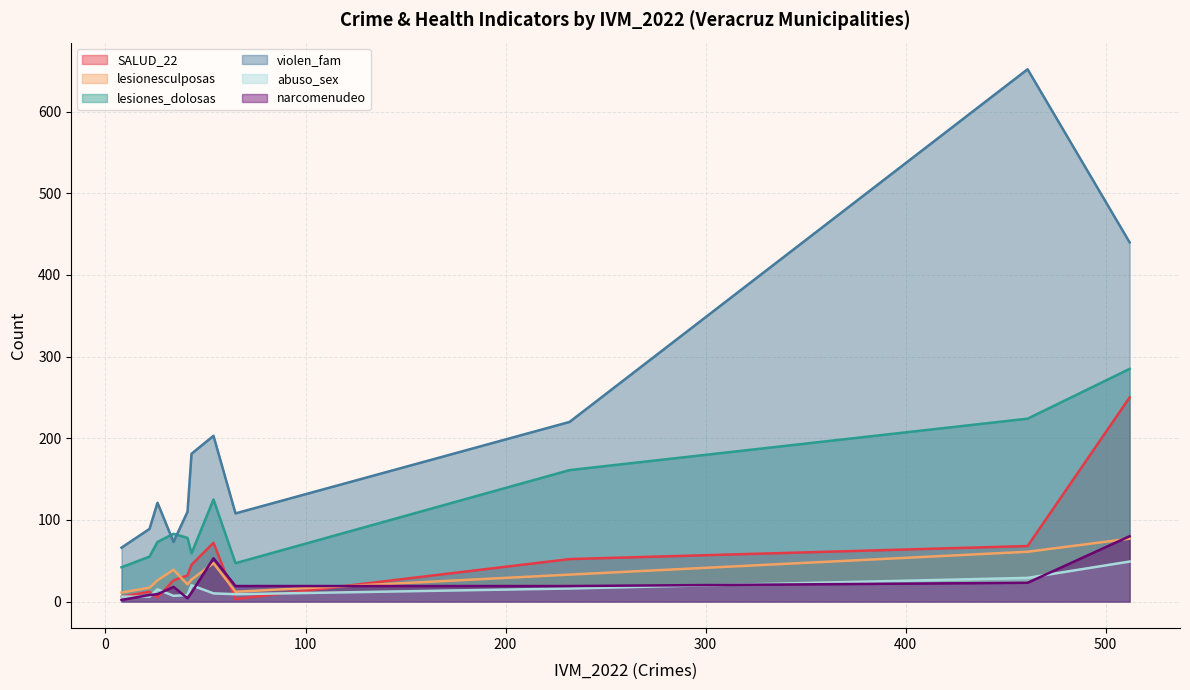

How many lines are shown in the chart?

6